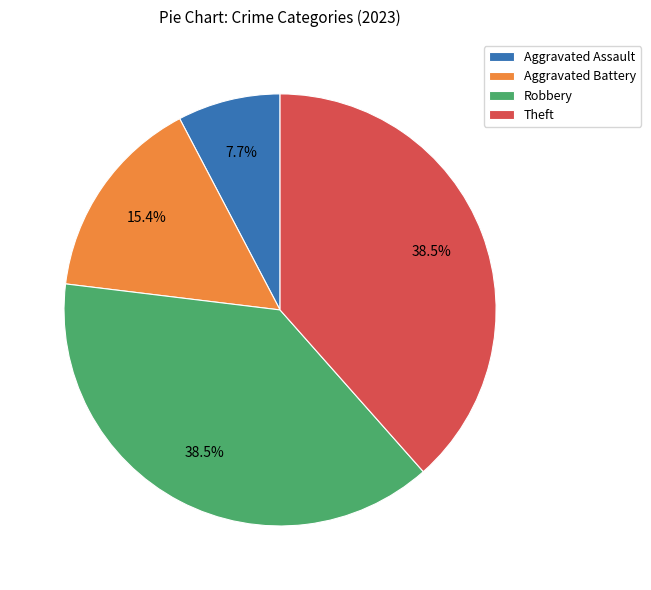

The Aggravated Battery slice represents 8% of the pie. True or false?

False